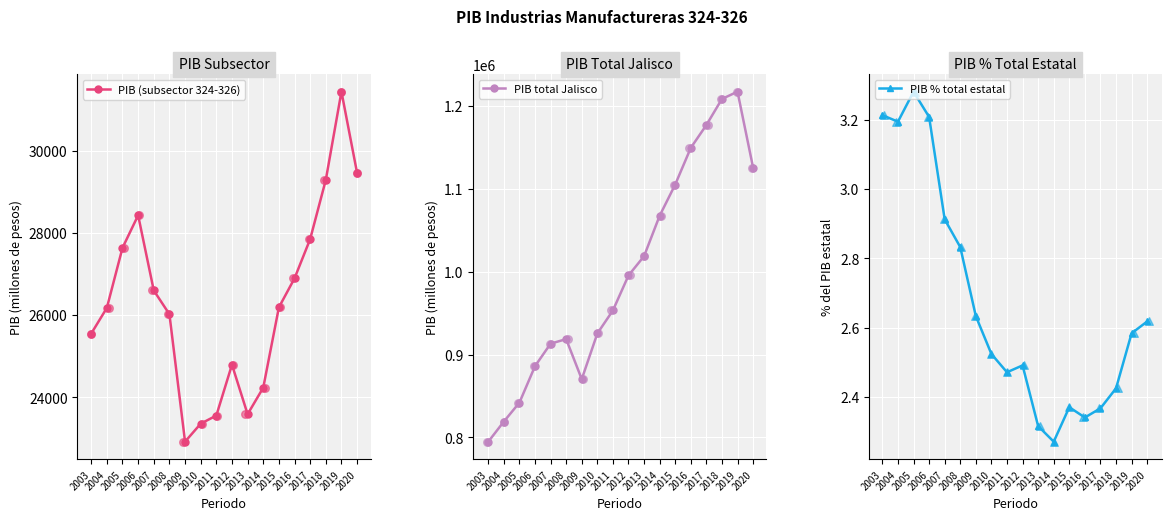

Which series contains the lowest Y value?

PIB % total estatal